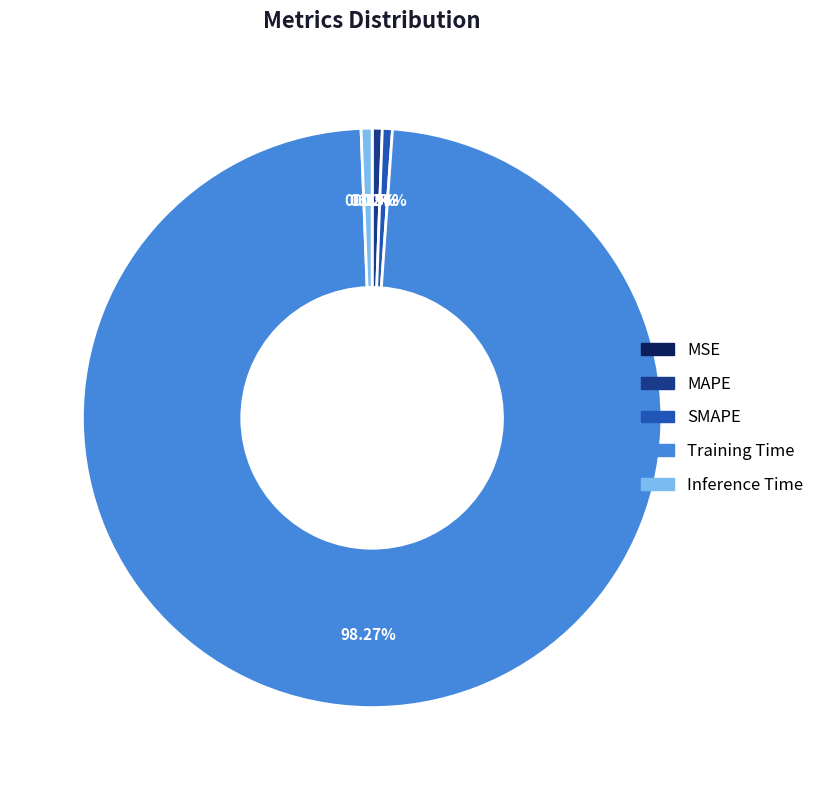

True or false: Training Time accounts for 98% of the total.

True